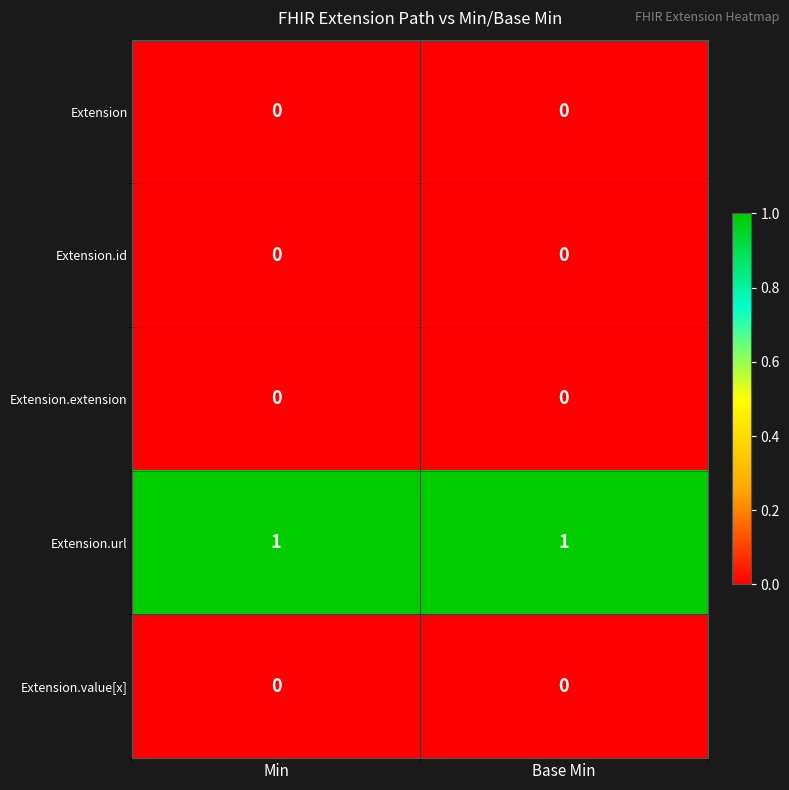

True or false: Extension.id has a value of 0 at Min.

True